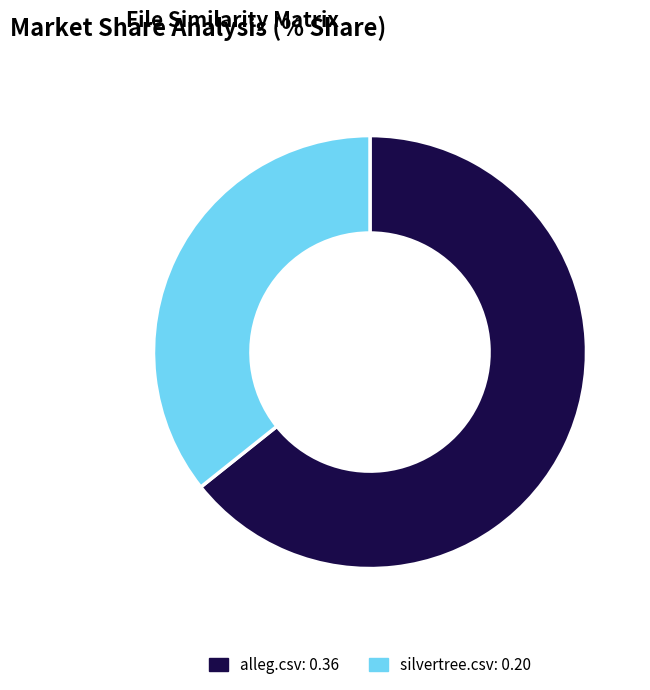

Is it true that alleg.csv is 64% of the pie?

True